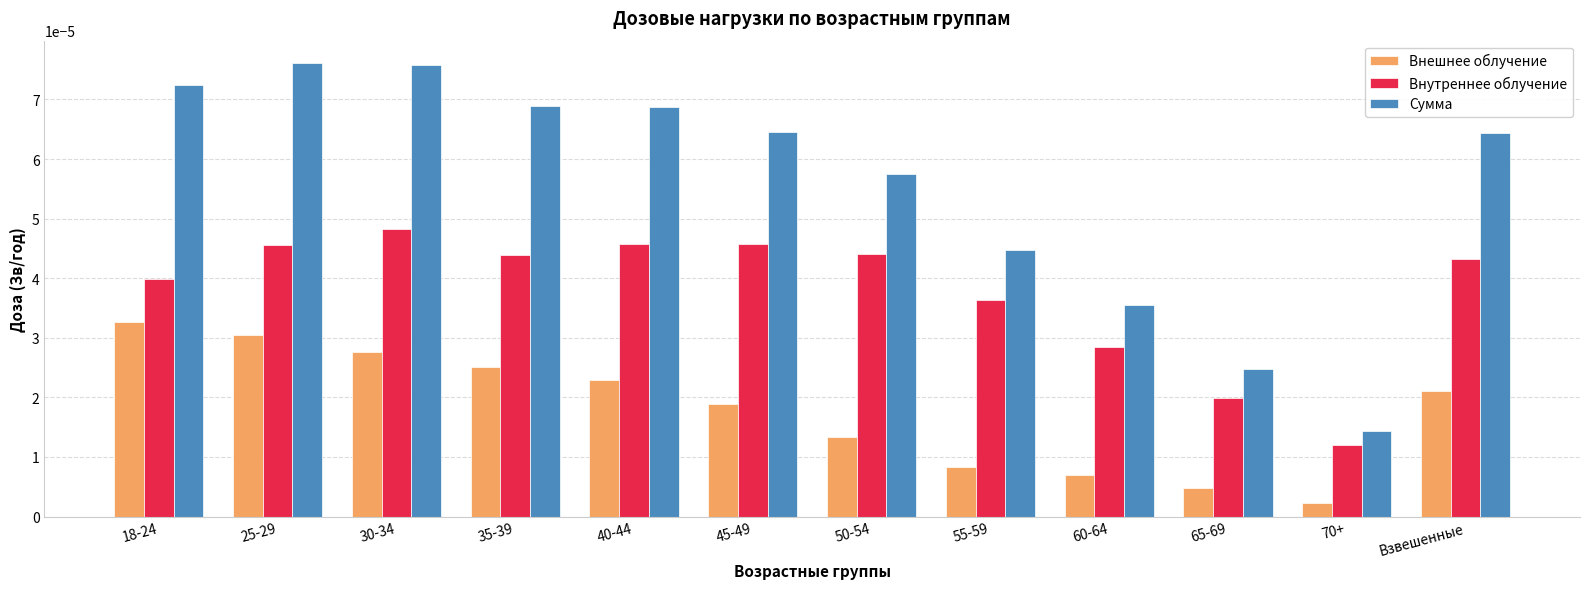

Which series has the largest total across all categories?

Сумма